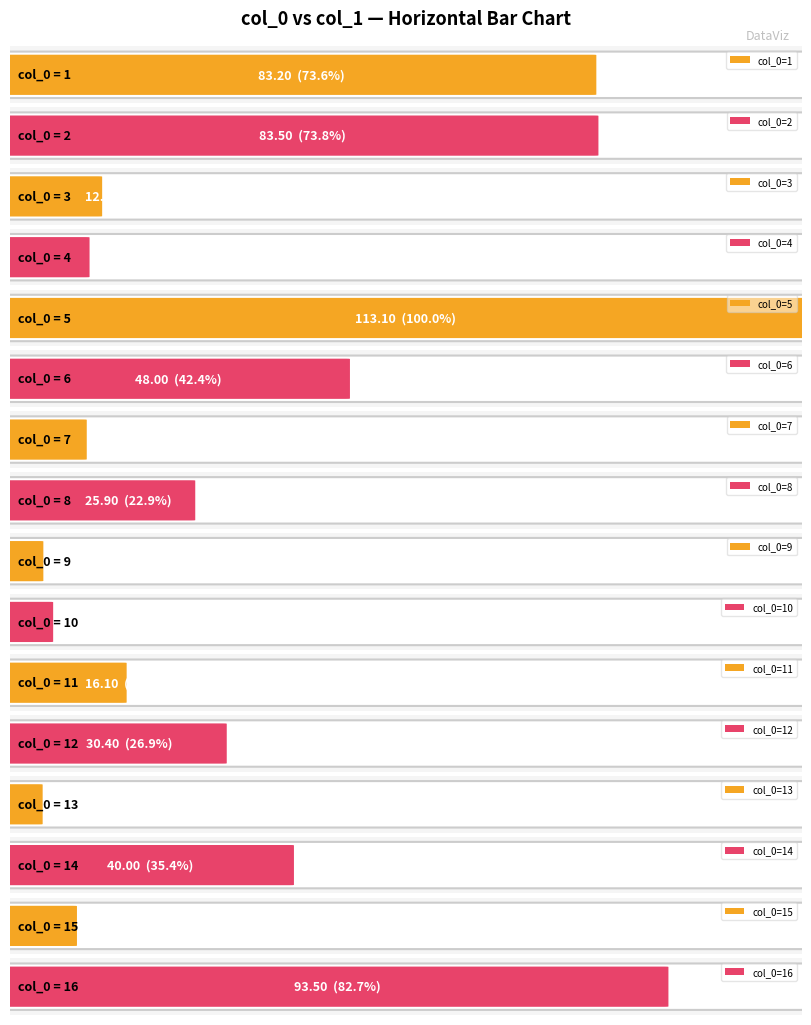

Approximately how many times larger is the value at 6 compared to 5?

0.4